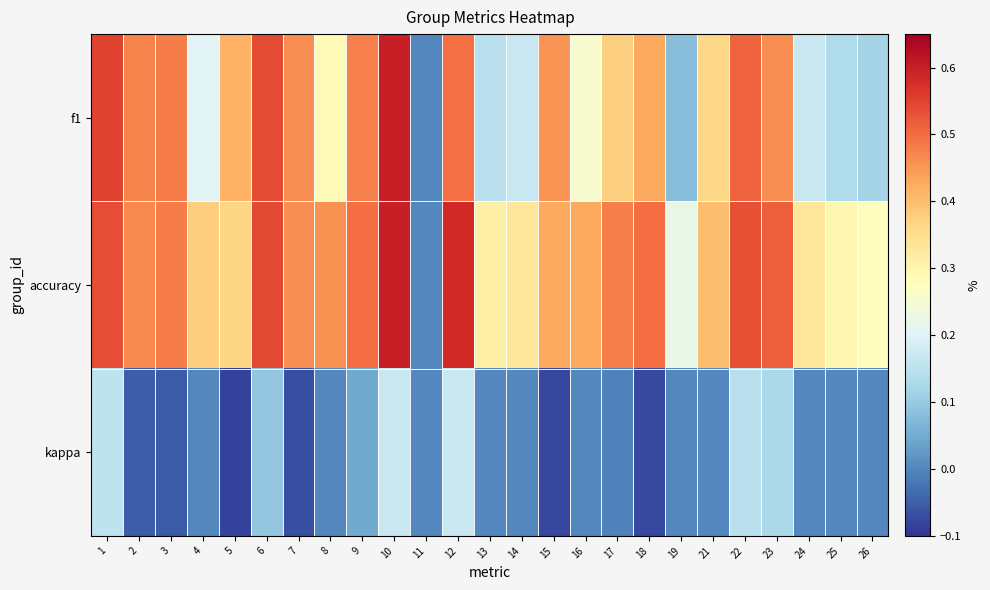

Which series has the largest total across all categories?

accuracy